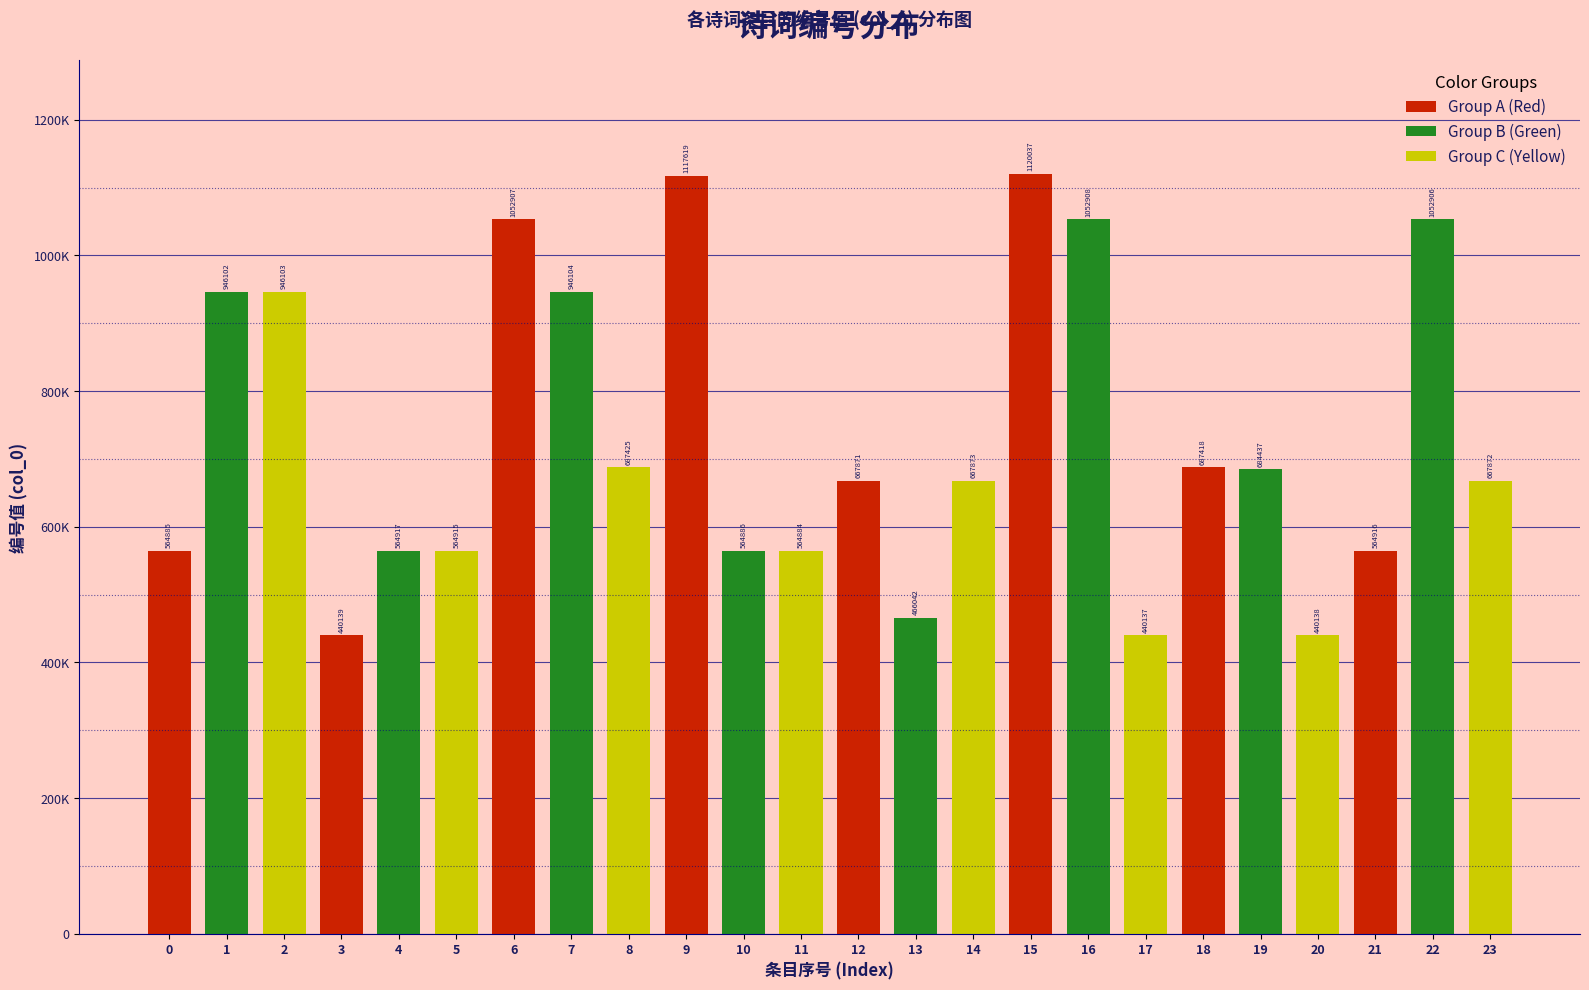

What is the change in value from 11 to 16?

+488024